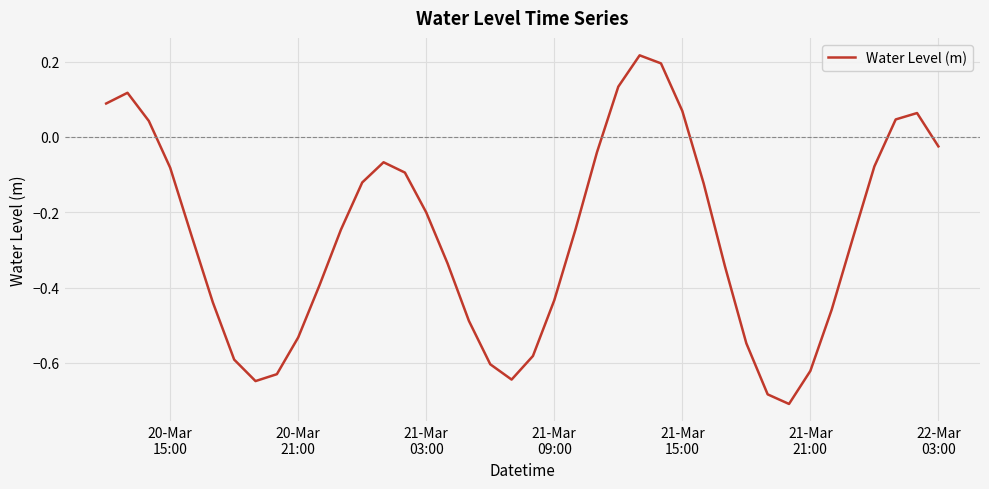

What is the difference between the maximum and minimum values?

0.9